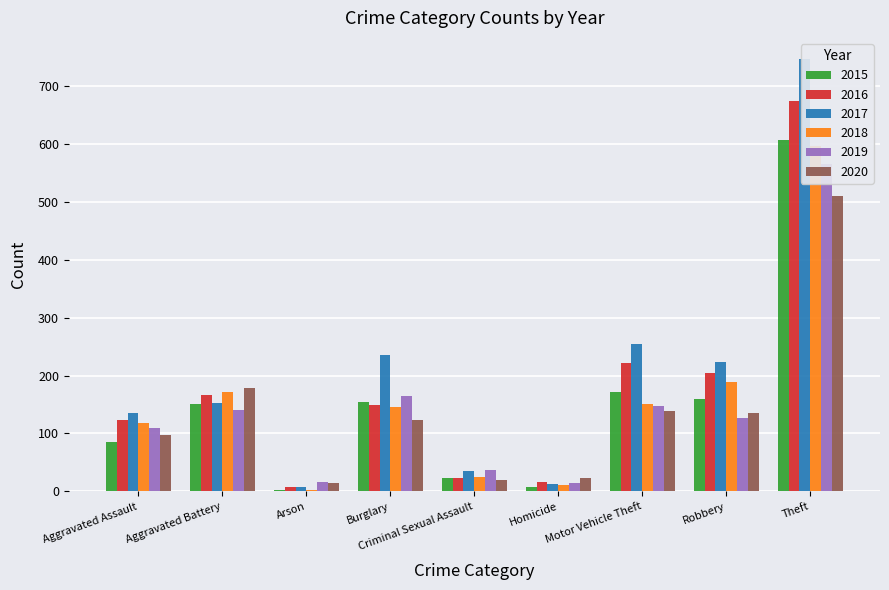

How many data points does each series have?

9